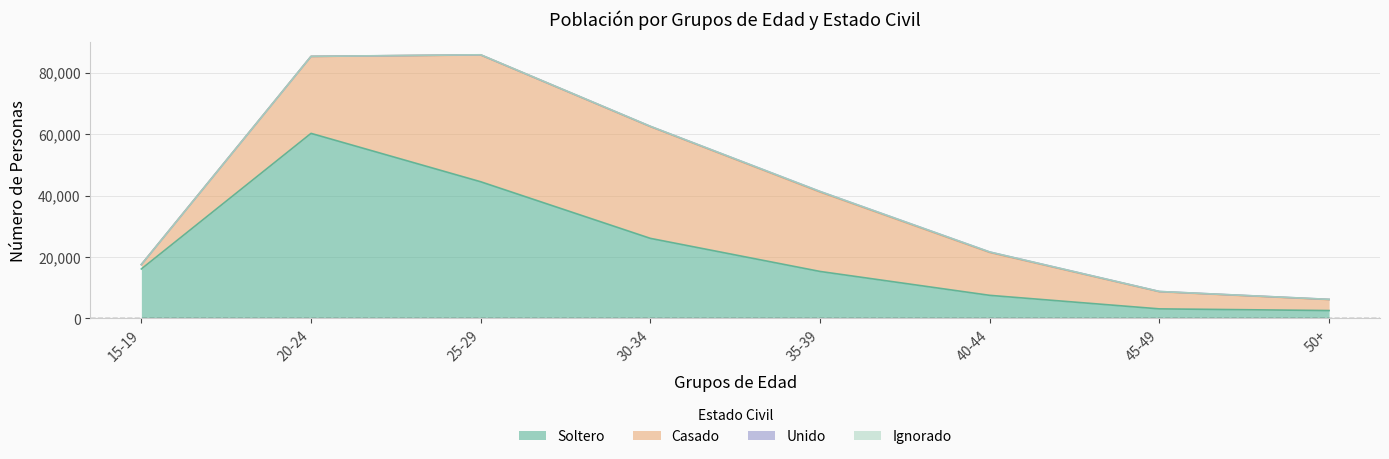

What is the label of the 7th point from the left?

45-49